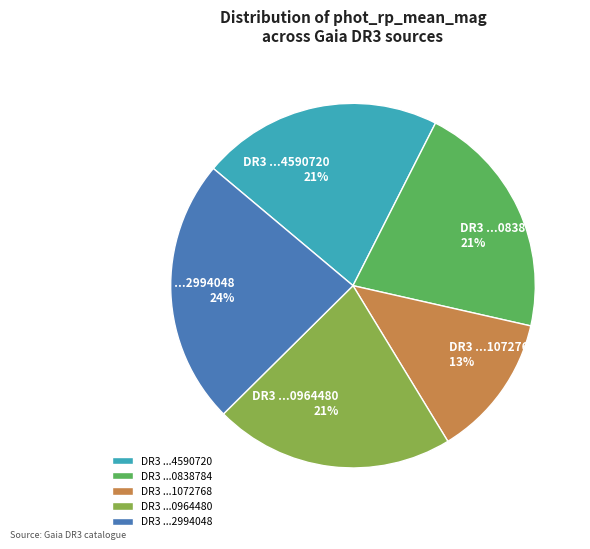

Is there a majority slice in this chart?

No